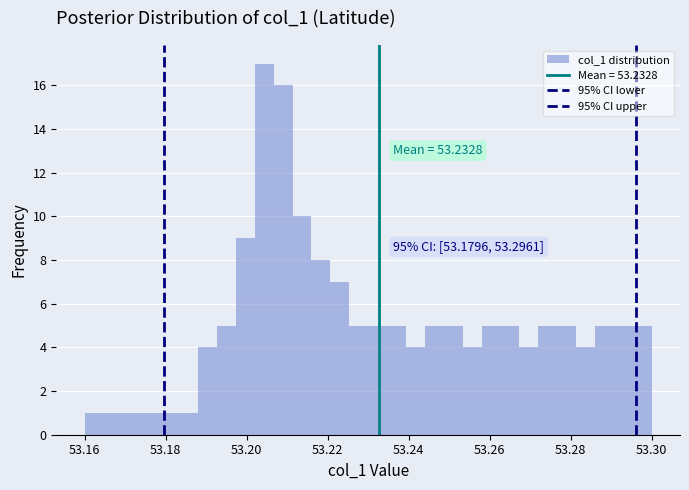

Around what value on the x-axis is the tallest bar? Give the approximate position of its centre, as read against the axis.

53.204